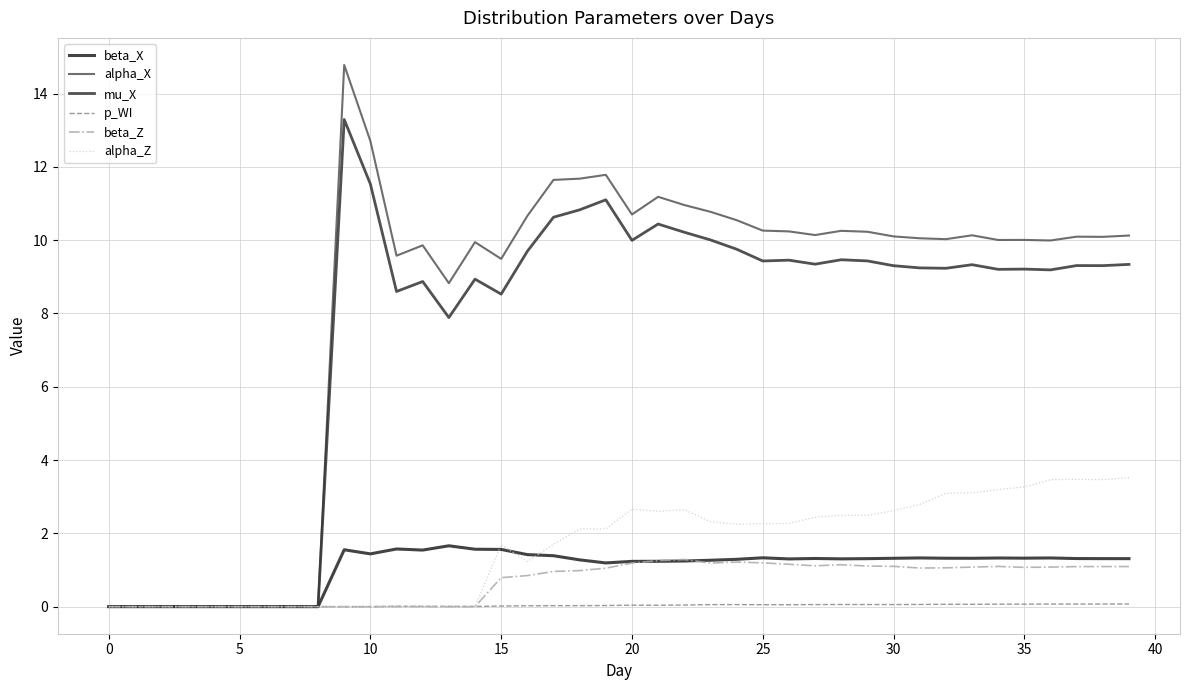

Does the chart have visible grid lines?

Yes